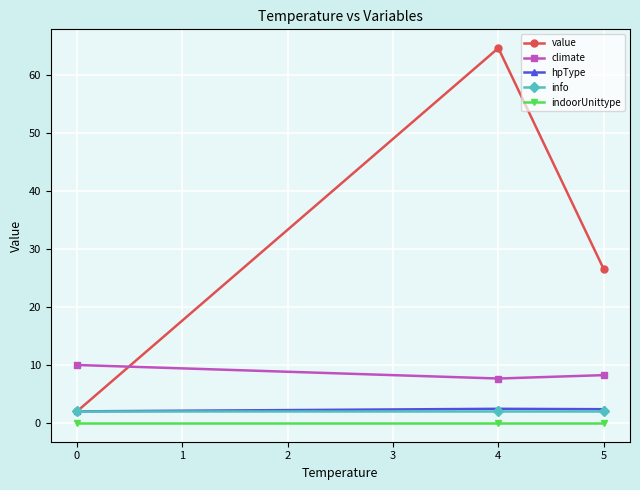

What is the sum of all info values?

6.0